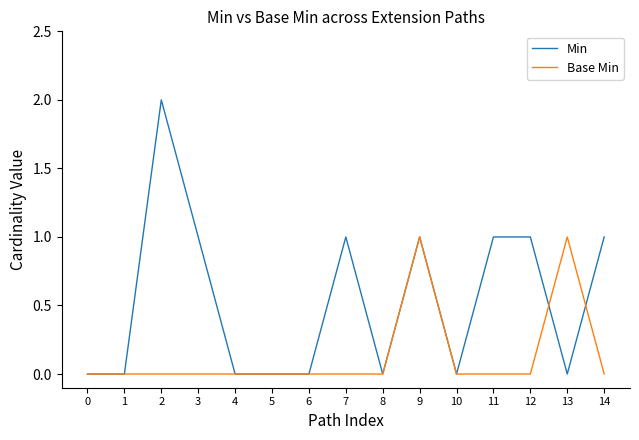

Which series has the largest range (max minus min)?

Min